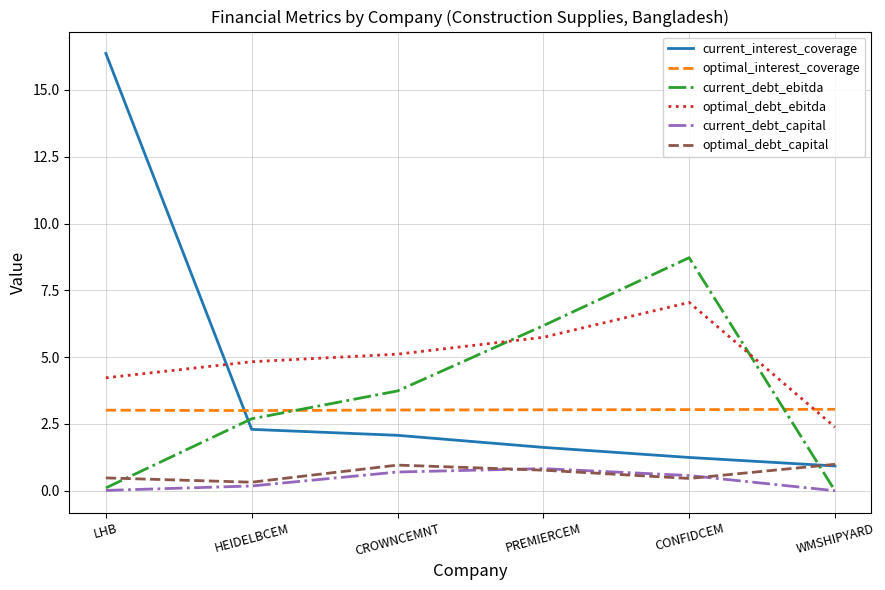

Which series has the largest range (max minus min)?

current_interest_coverage